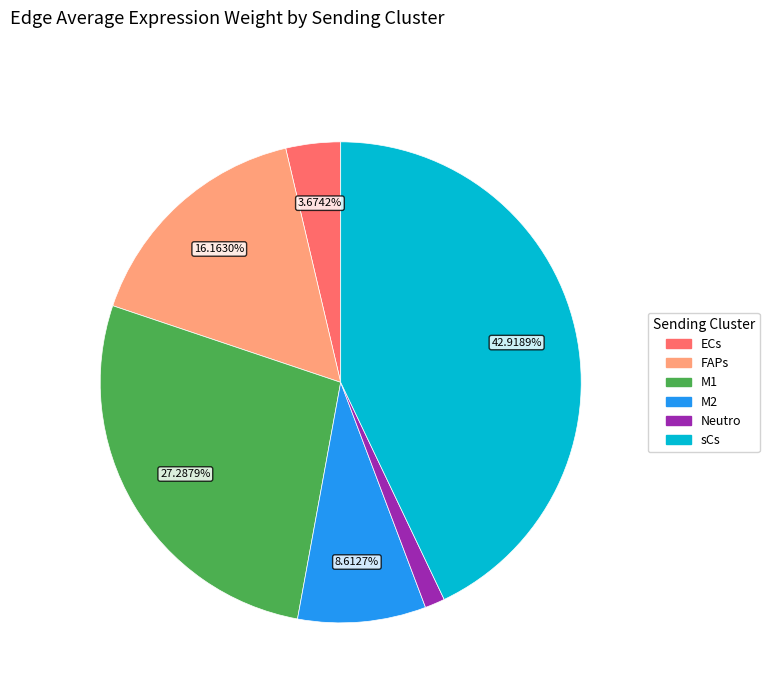

Is M1 the majority of the pie?

No